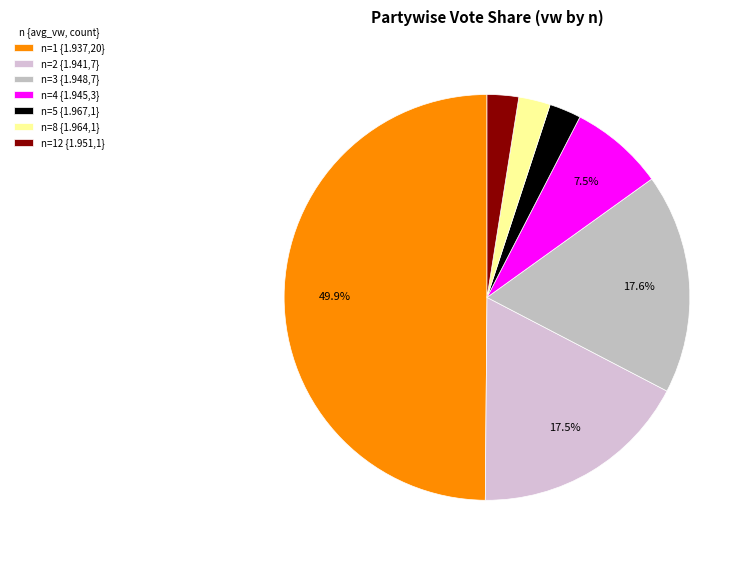

How many segments does this pie chart have?

7